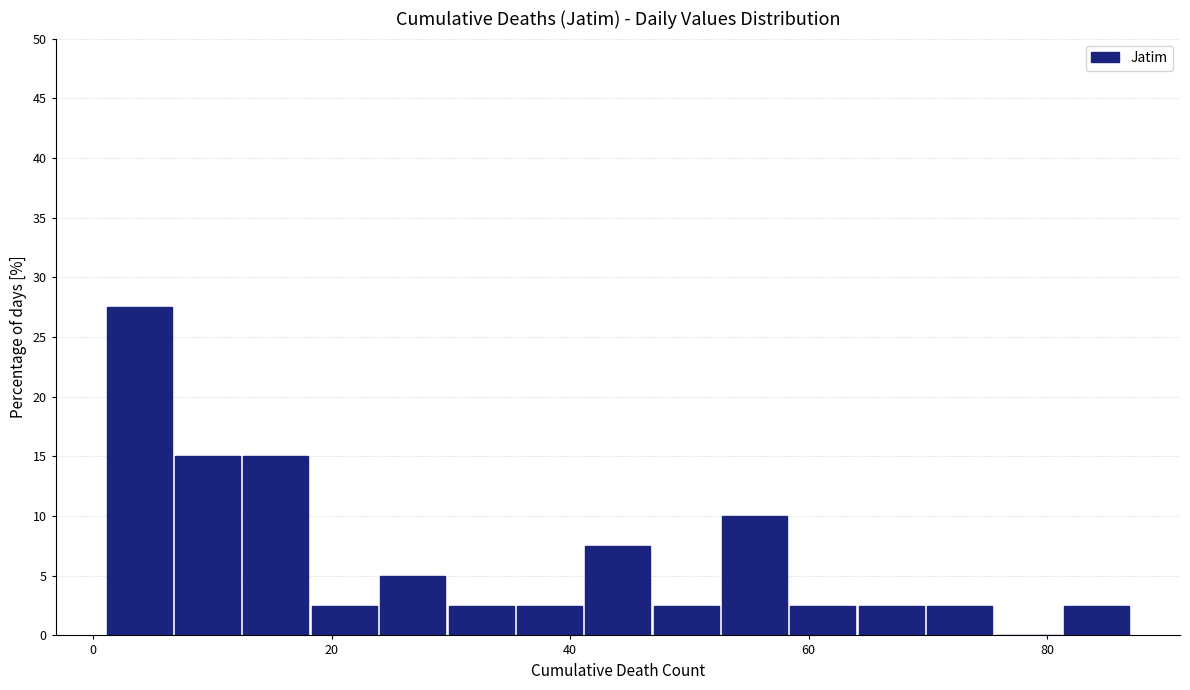

Around what value on the x-axis is the tallest bar? Give the approximate position of its centre, as read against the axis.

4